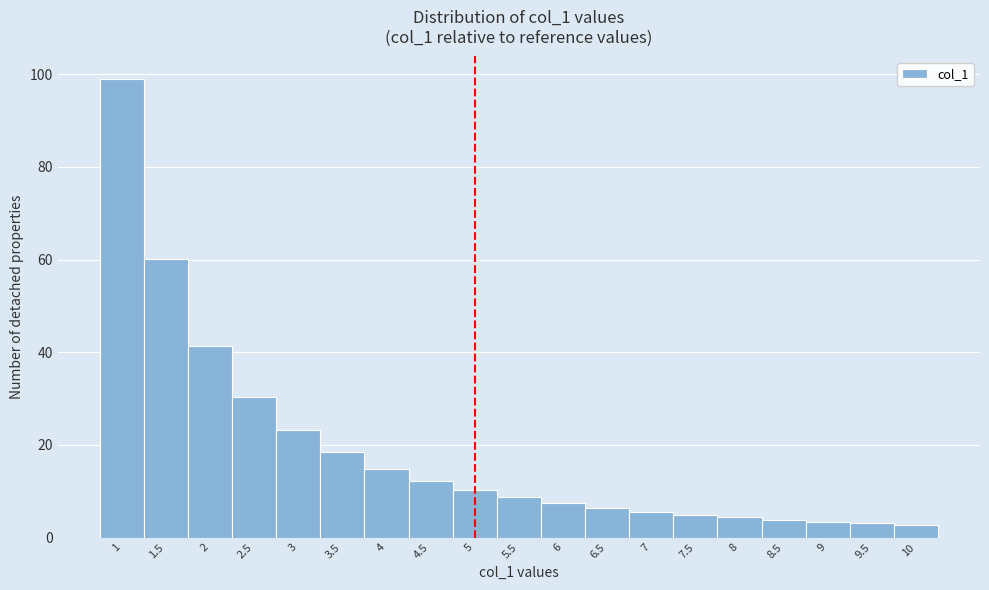

Reading left to right, list every bar in this chart as the range it spans on the x-axis followed by its height. The values are not printed on the chart, so give them approximately, as read against the axis.

0.75 to 1.25: 98
1.25 to 1.75: 60
1.75 to 2.25: 42
2.25 to 2.75: 30
2.75 to 3.25: 24
3.25 to 3.75: 18
3.75 to 4.25: 14
4.25 to 4.75: 12
4.75 to 5.25: 10
5.25 to 5.75: 8
5.75 to 6.25: 8
6.25 to 6.75: 6
6.75 to 7.25: 6
7.25 to 7.75: 4
7.75 to 8.25: 4
8.25 to 8.75: 4
8.75 to 9.25: 4
9.25 to 9.75: 4
9.75 to 10.25: 2